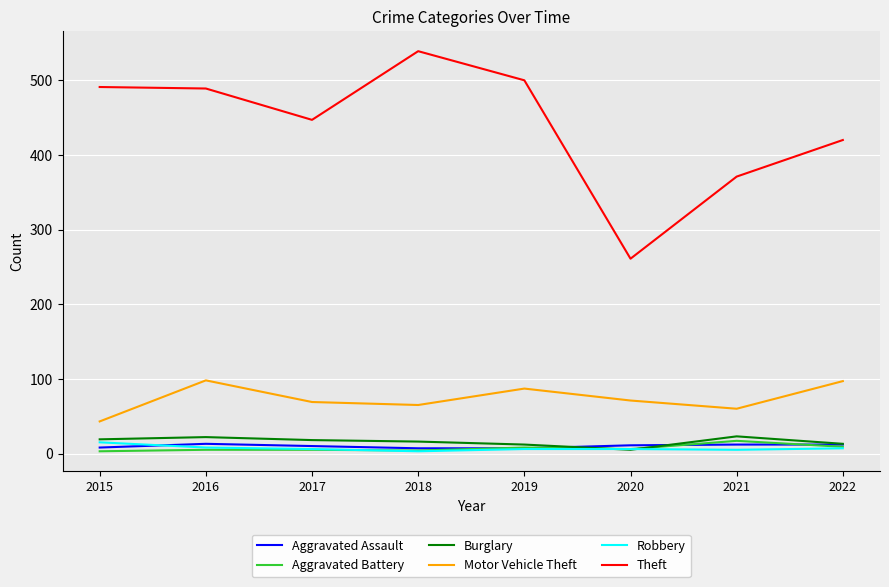

Which series has the largest total across all categories?

Theft